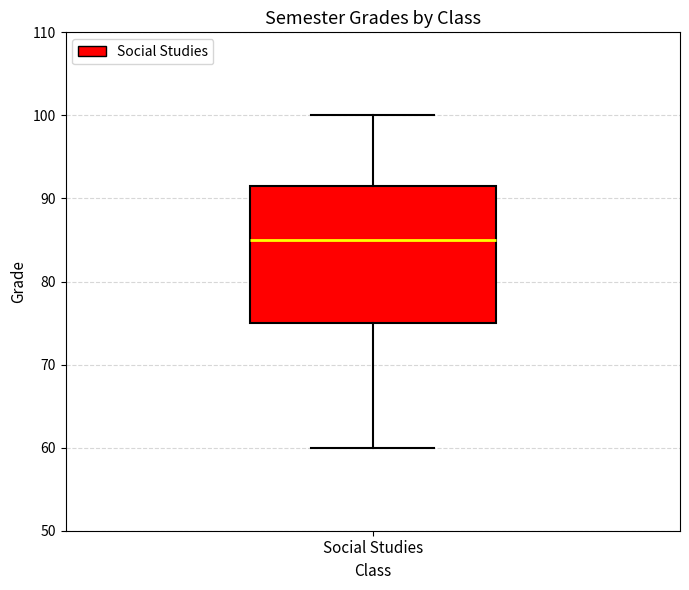

Read this box plot against the y-axis: the position of the median line, the range covered by the box, and the ends of both whiskers. The values are not printed on the chart, so give them approximately, as read against the axis.

median 85, box 75 to 92, whiskers 60 to 100